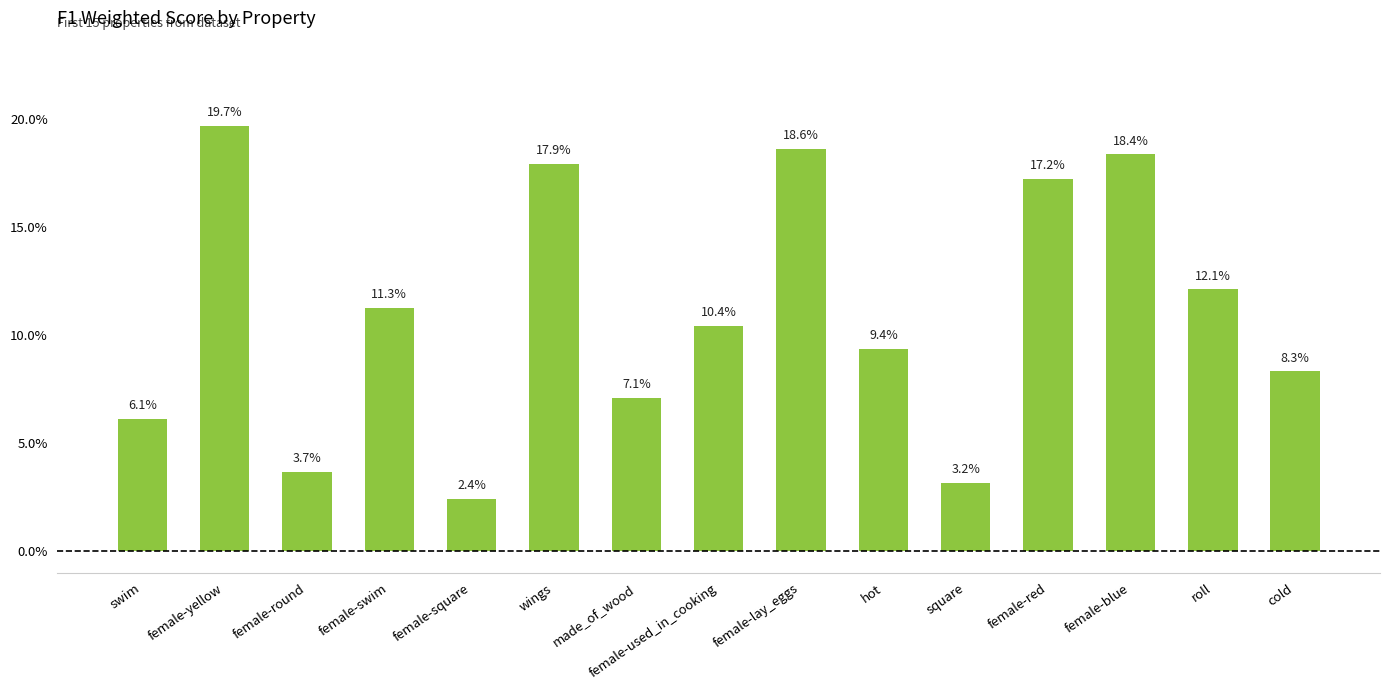

What is the greatest value displayed?

0.2